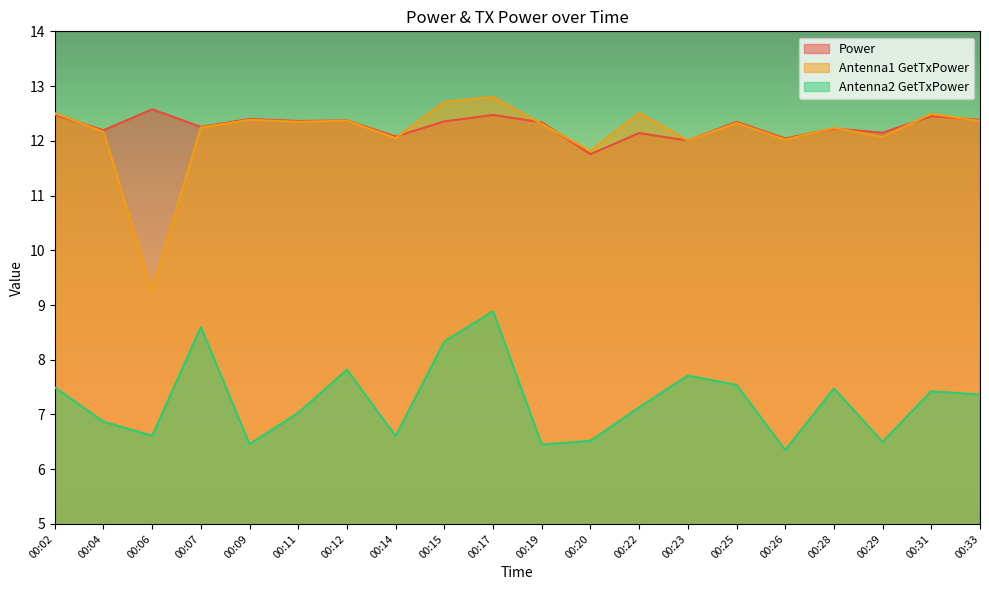

What is the value of the Antenna1 GetTxPower point at the 6th from the left?

12.3